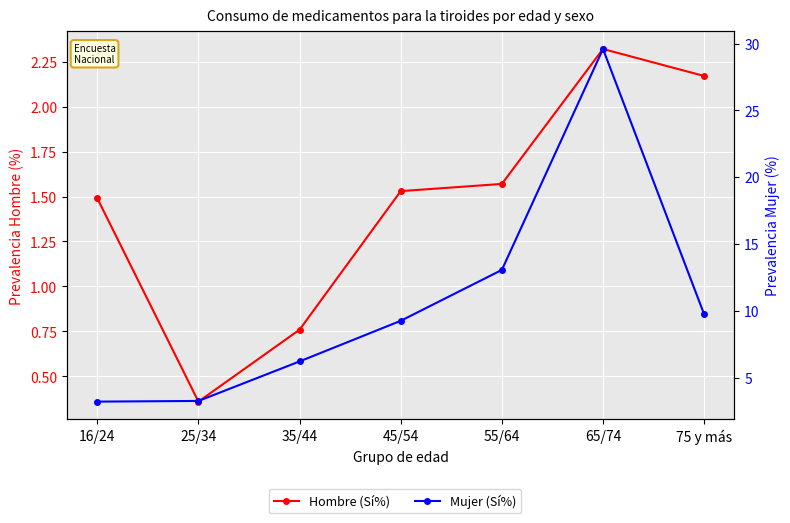

The value of Mujer (Sí%) at 55/64 is 13.1. True or false?

True